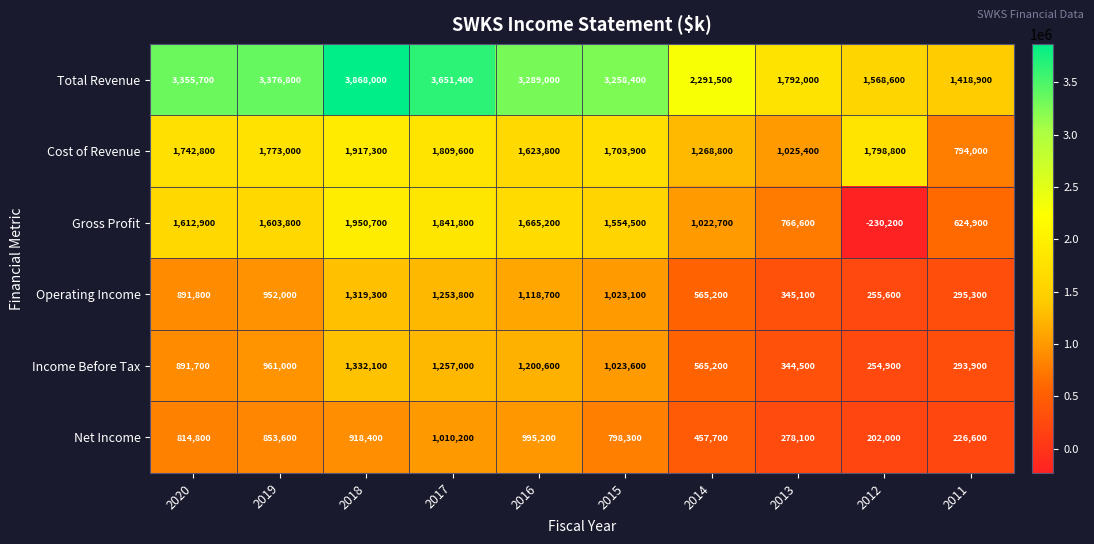

What is the total value across all series at 2011?

3653600